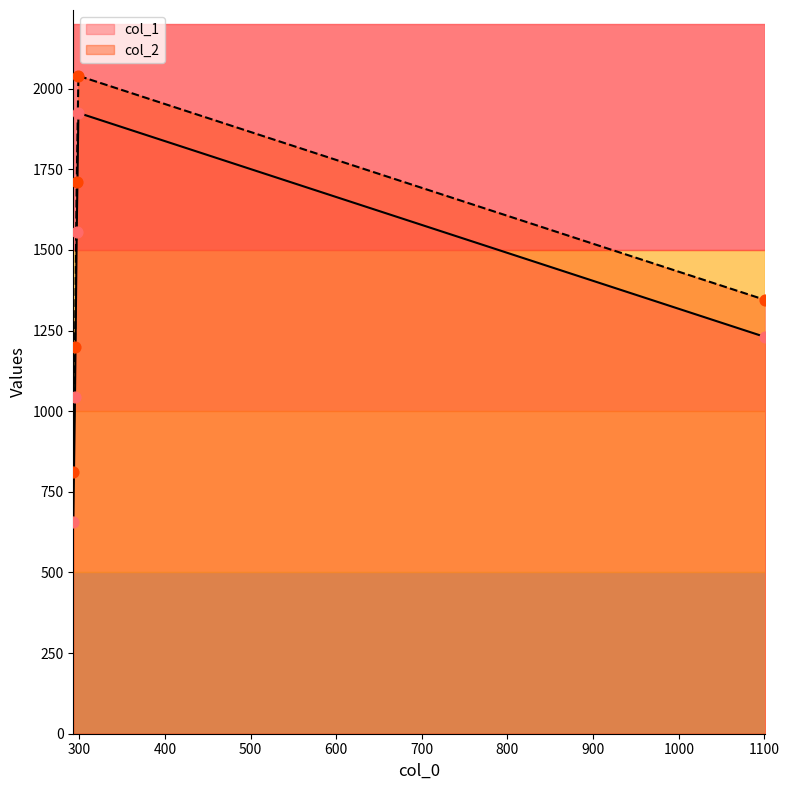

Which series has the largest Y range (max minus min)?

col_1